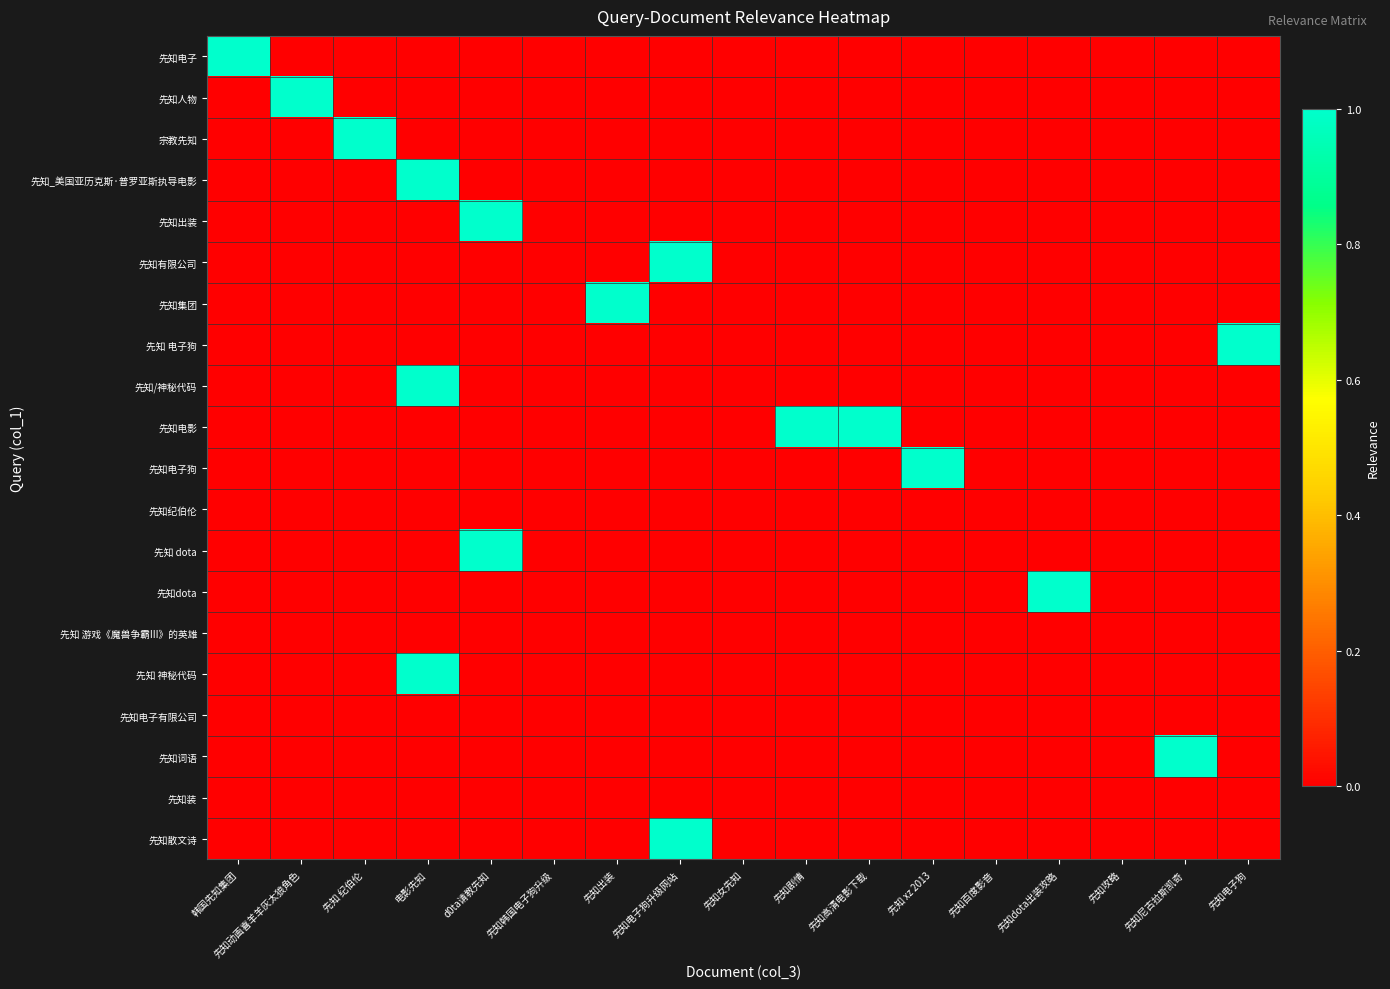

Between 先知动画喜羊羊灰太狼角色 and 韩国先知集团, which is larger?

韩国先知集团